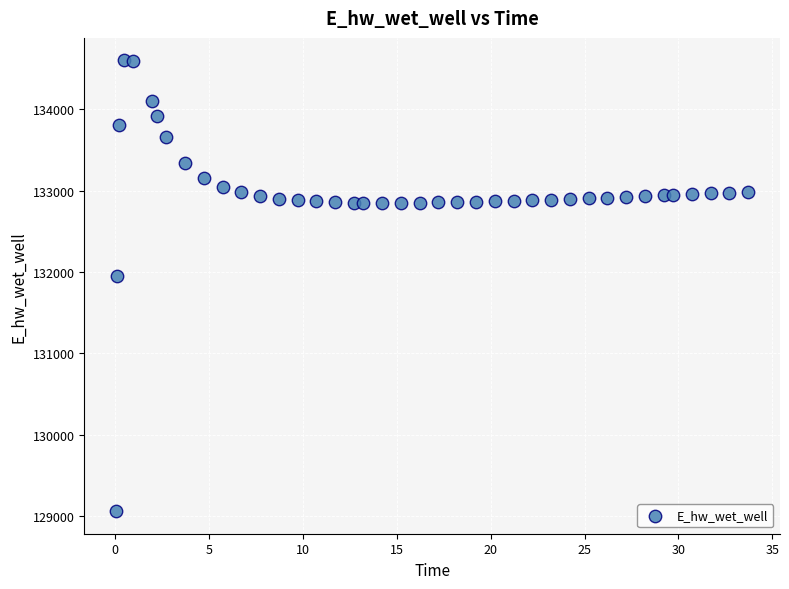

What Y value in the scatter plot is closest to 131830?

131950.5